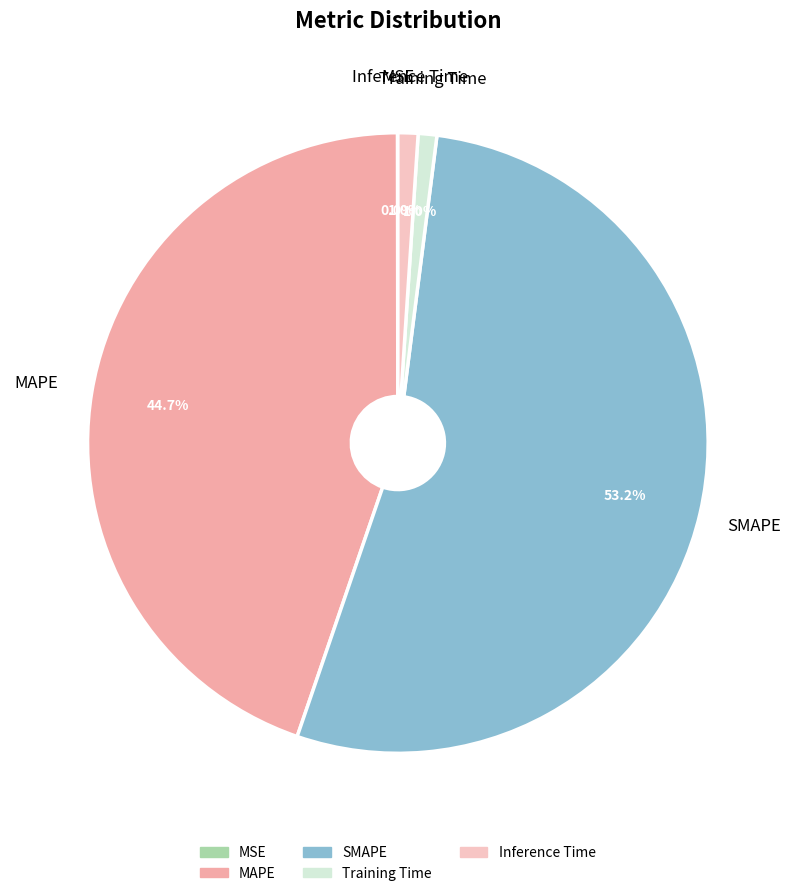

Does SMAPE account for over 50% of the chart?

Yes